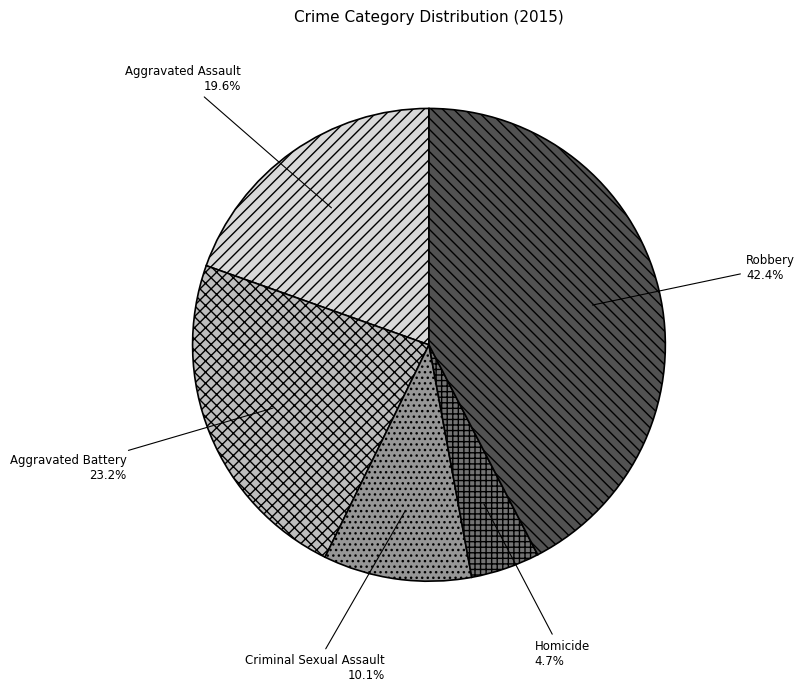

Between Homicide and Aggravated Battery, which is larger?

Aggravated Battery